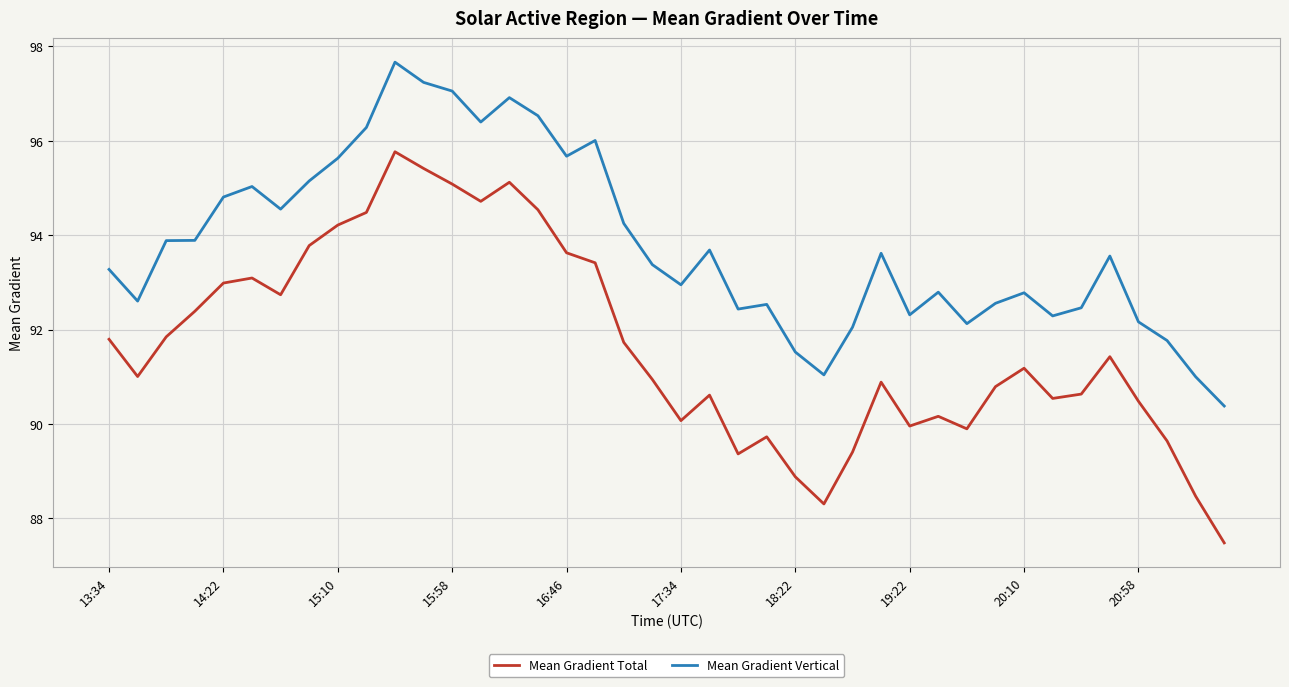

Rank the series by their average value, from lowest to highest.

Mean Gradient Total, Mean Gradient Vertical